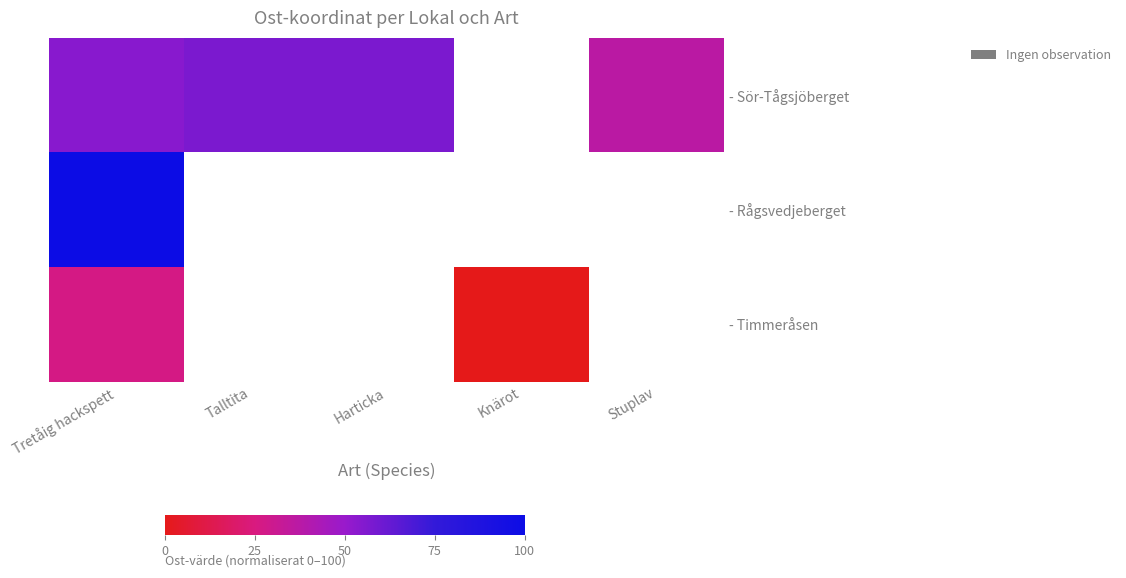

How many positive values does the - Sör-Tågsjöberget series have?

4